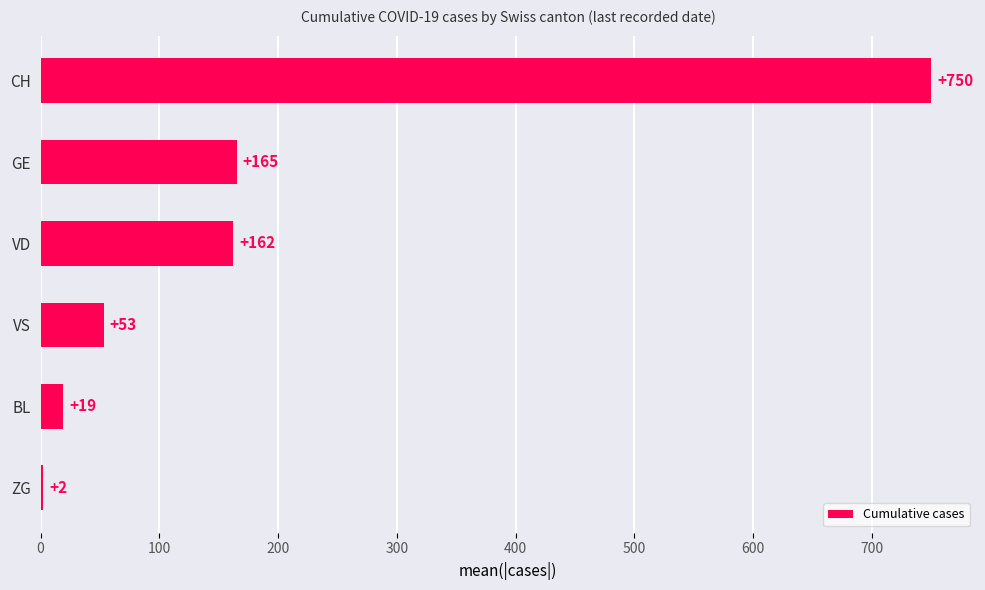

How many series are shown in this chart?

1